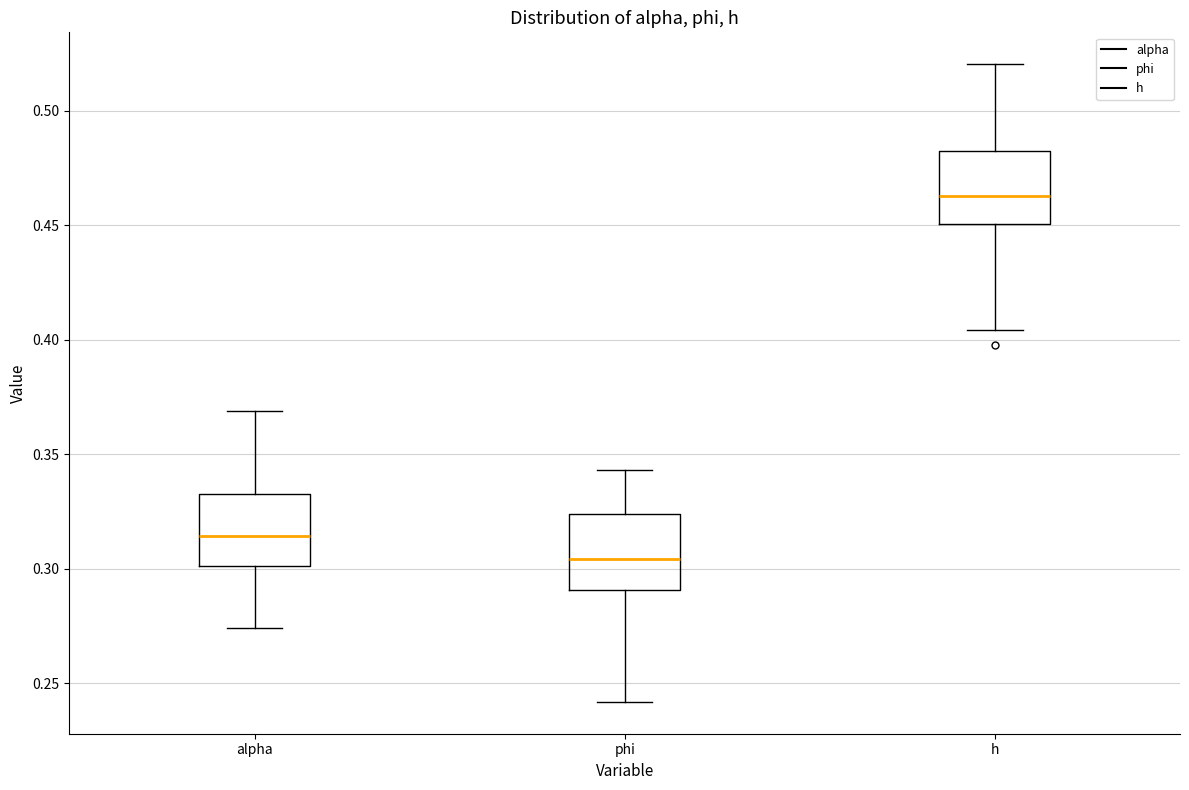

Reading left to right, read every box against the y-axis: the position of its median line, the range the box covers, and the ends of its whiskers. The values are not printed on the chart, so give them approximately, as read against the axis.

alpha: median 0.315, box 0.300 to 0.335, whiskers 0.275 to 0.370
phi: median 0.305, box 0.290 to 0.325, whiskers 0.240 to 0.345
h: median 0.465, box 0.450 to 0.480, whiskers 0.405 to 0.520